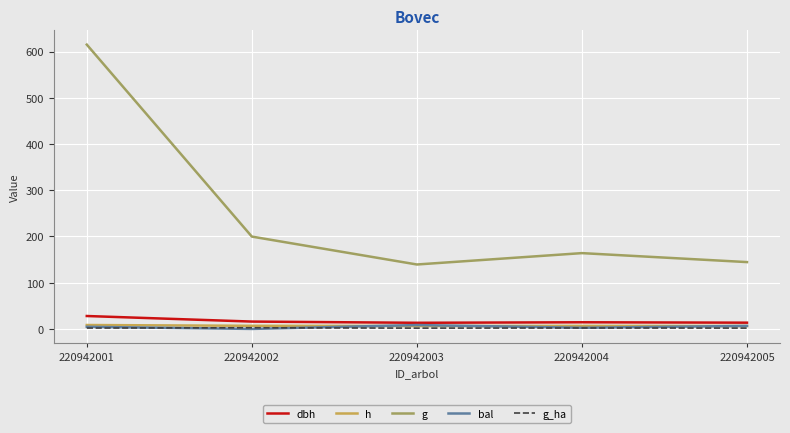

Which series has the widest spread of values?

g